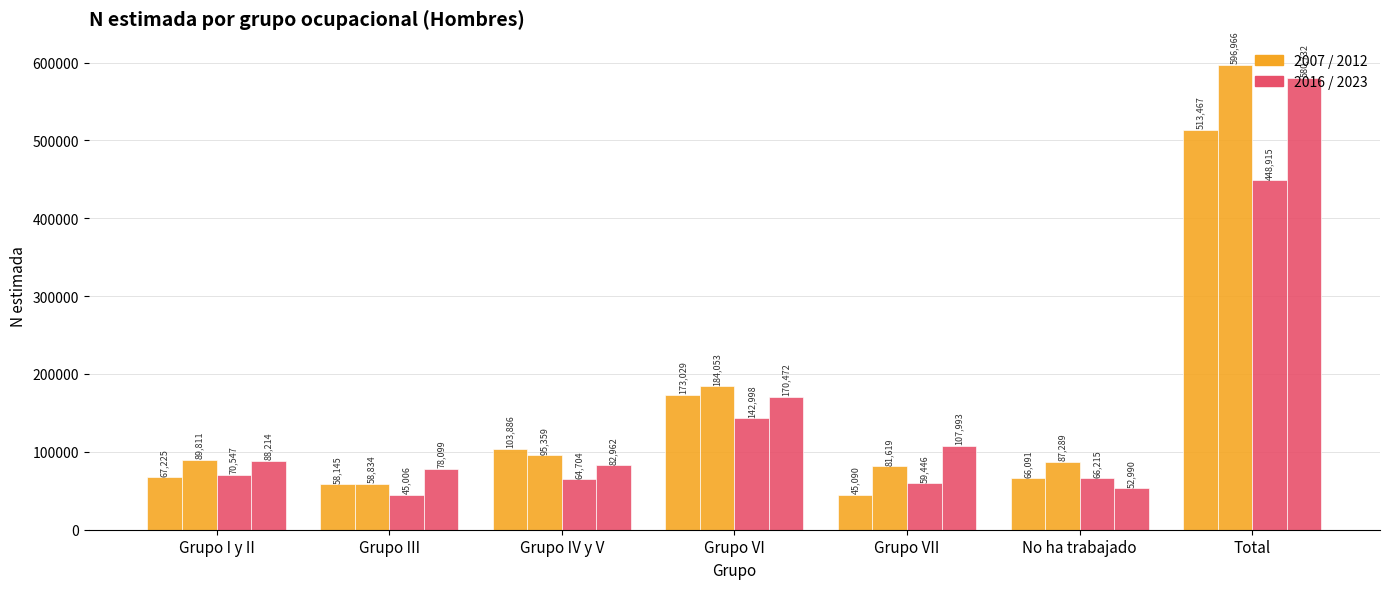

Count the number of data series in this chart.

4